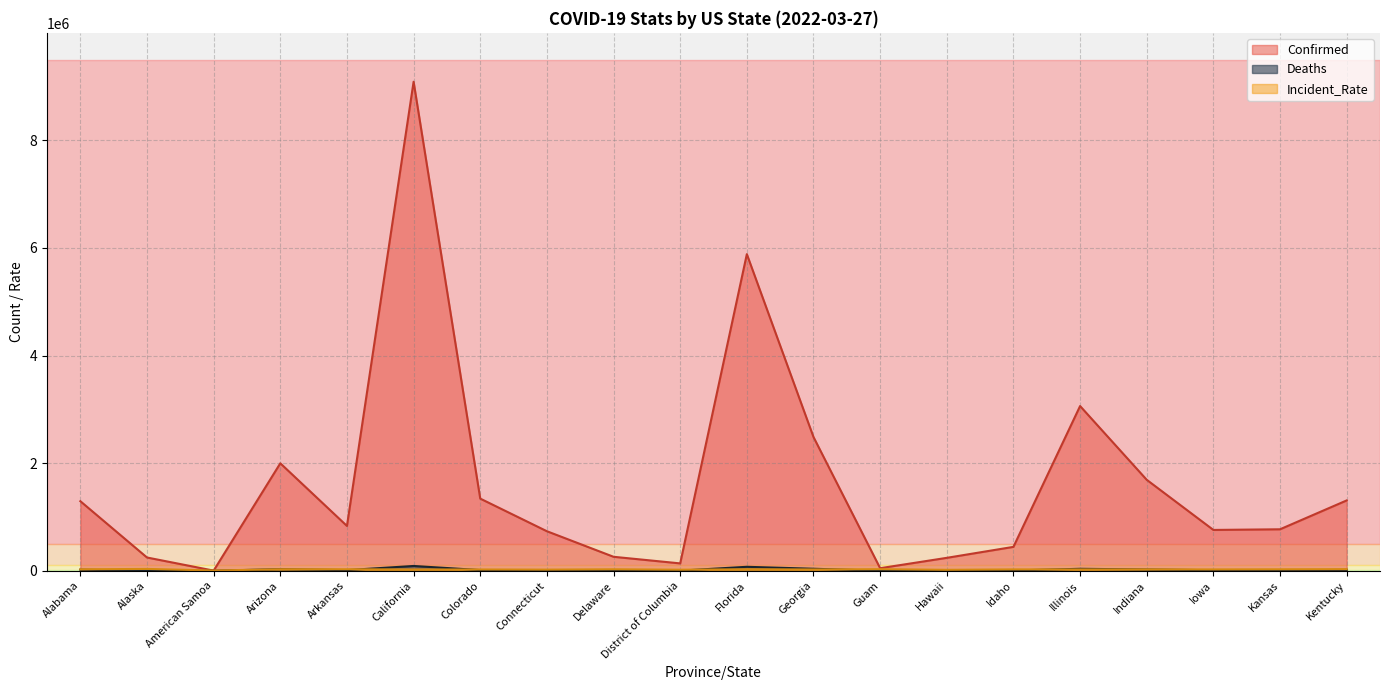

What is the spread (max minus min) of values at Hawaii?

238218.0